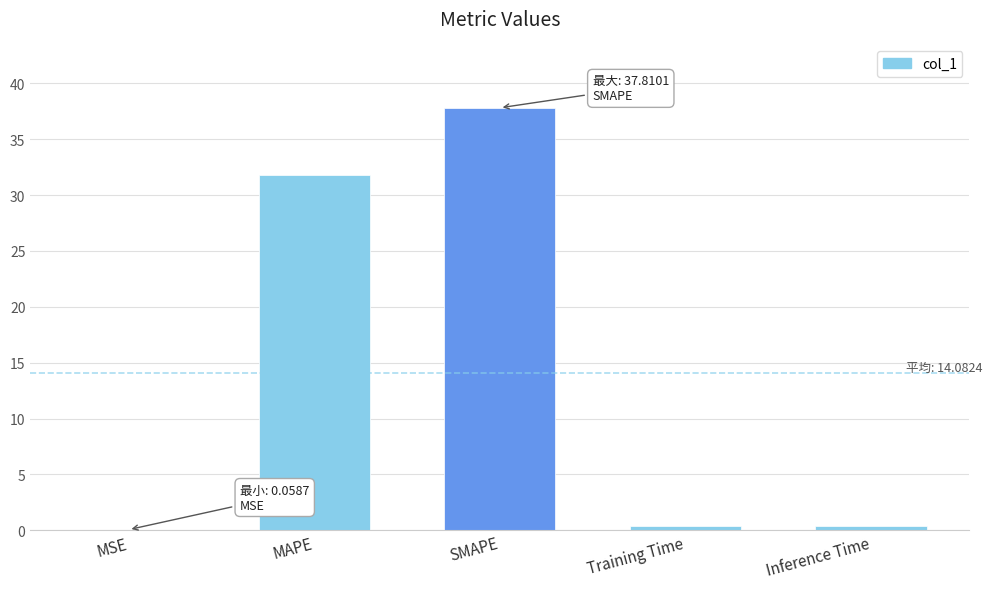

Reading left to right, list all the values displayed in this chart.

MSE=0.1	MAPE=31.8	SMAPE=37.8	Training Time=0.4	Inference Time=0.4